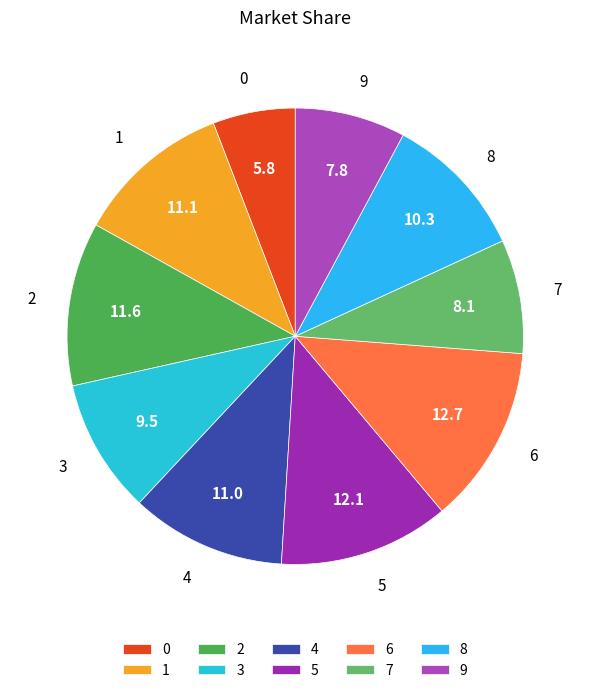

Is there any slice that represents more than half of the pie?

No